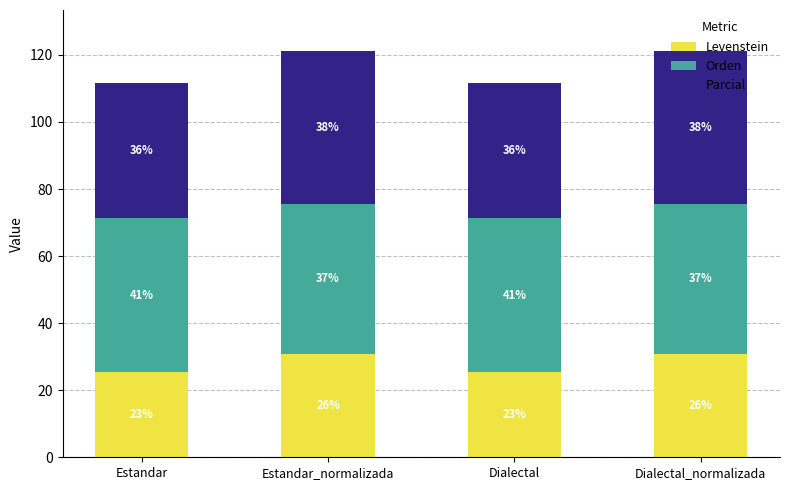

The Parcial series shows 17.0 at Estandar. True or false?

False